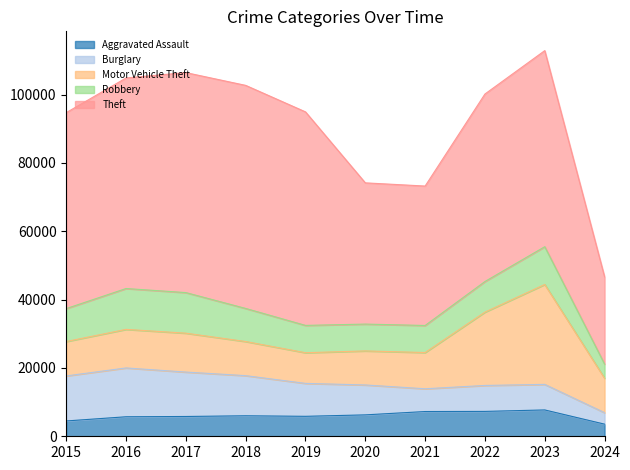

What is the difference between the maximum and minimum values in the Aggravated Assault series?

4158